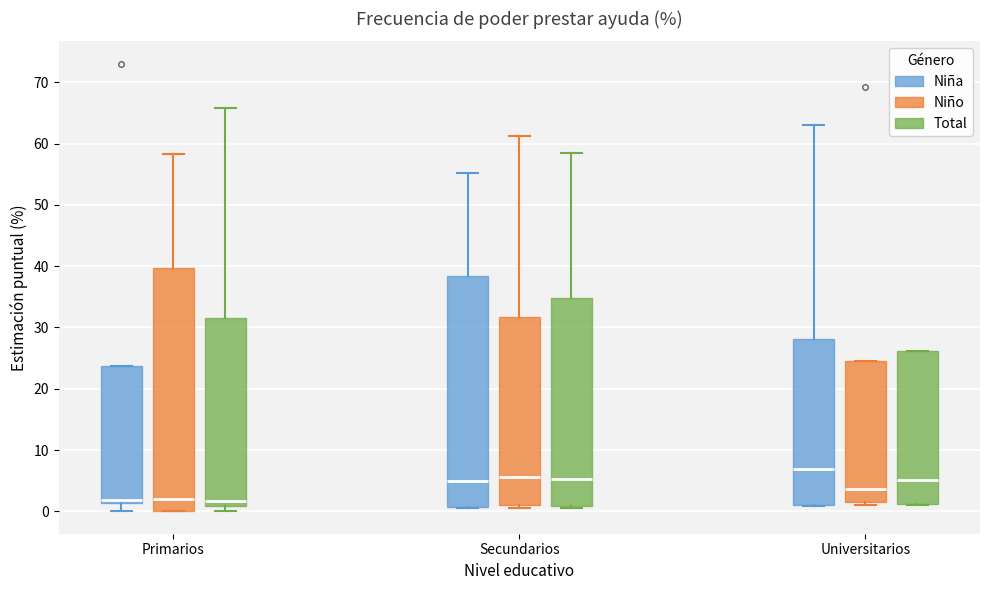

Where does the upper whisker of the box for Secundarios (Niña) end on the y-axis? The values are not printed on the chart, so give them approximately, as read against the axis.

55